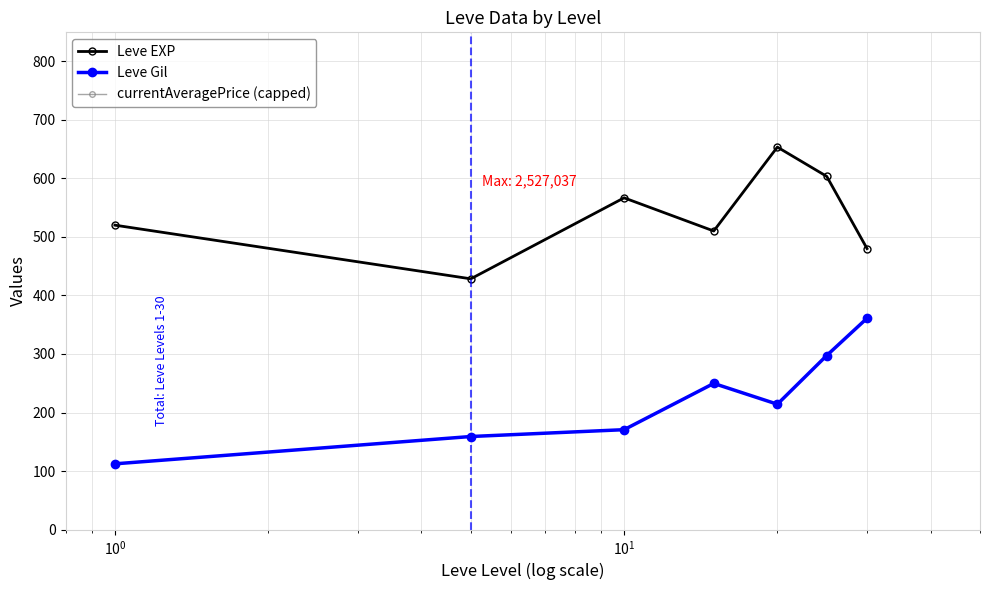

True or false: Leve EXP and Leve Gil intersect in this chart.

False